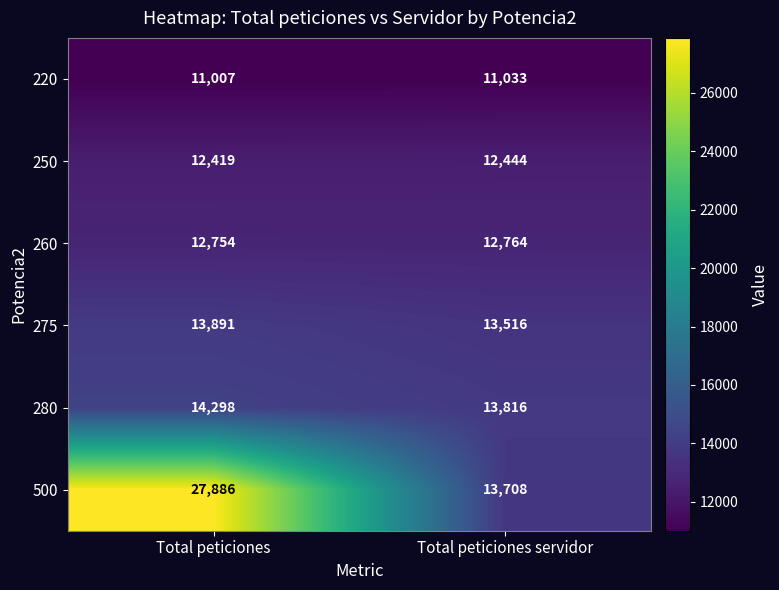

At which category is the sum across all series the highest?

Total peticiones